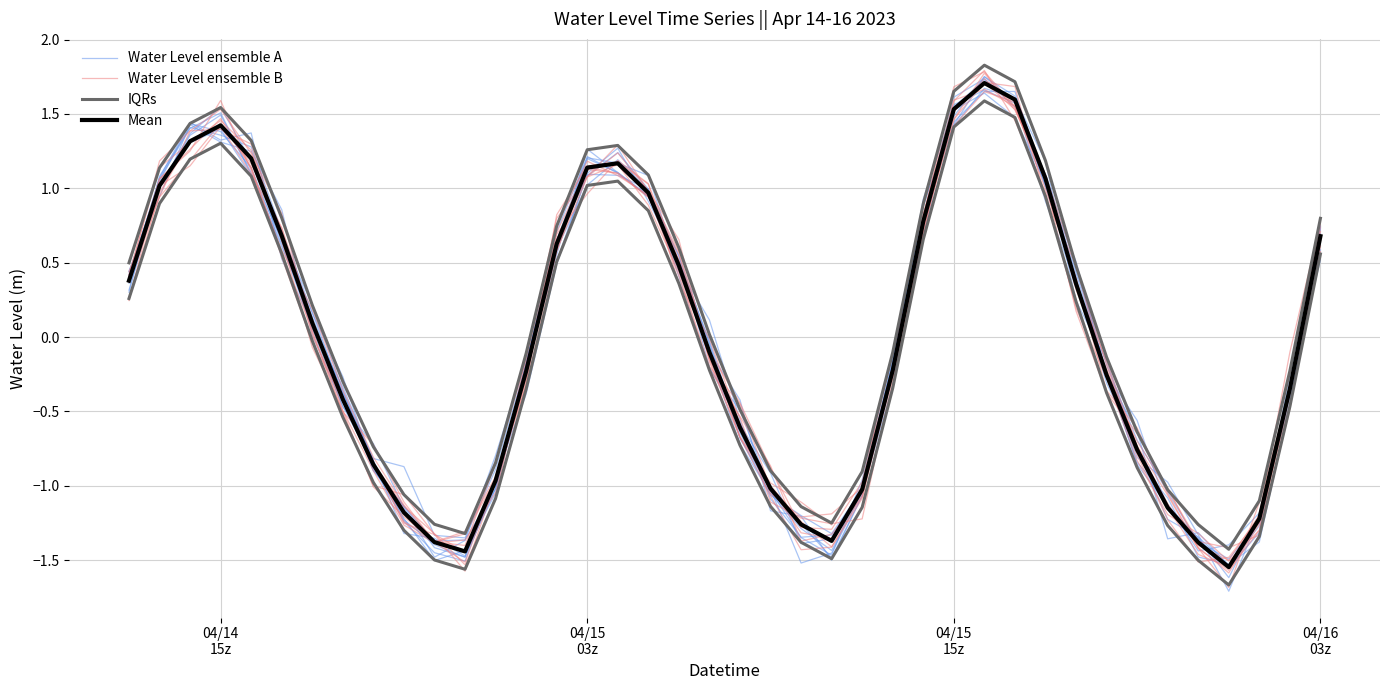

How many values in Water Level ensemble B are below zero?

21